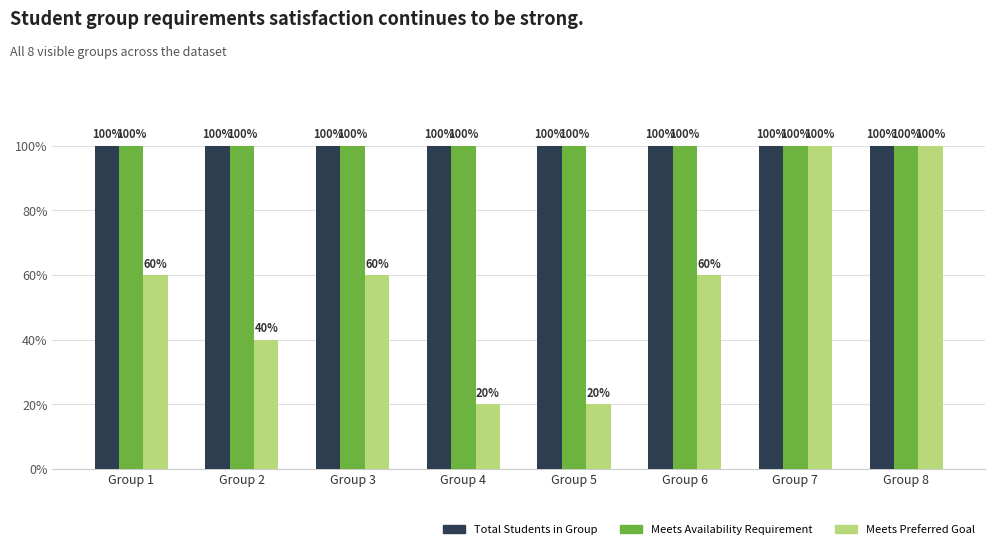

True or false: Total Students in Group has a value of 132 at Group 1.

False